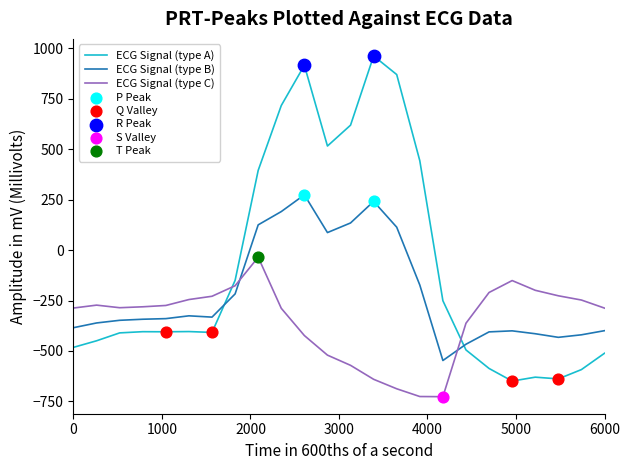

How many intersections are there between ECG Signal (type C) and ECG Signal (type A)?

2